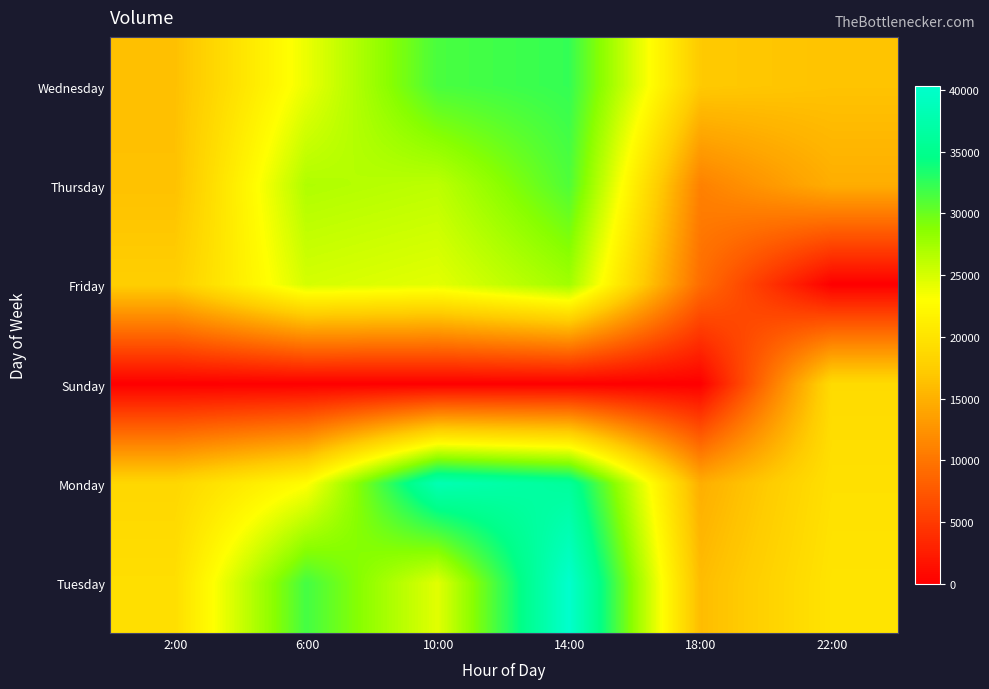

Rank the series by their maximum value, from highest to lowest.

Tuesday, Monday, Wednesday, Thursday, Friday, Sunday